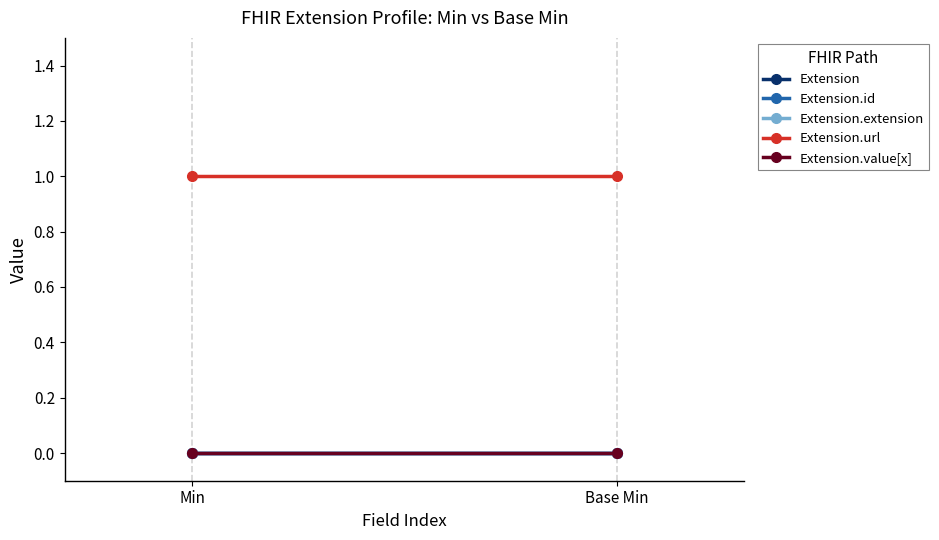

At Base Min, list the series in order from largest to smallest.

Extension.url, Extension, Extension.id, Extension.extension, Extension.value[x]